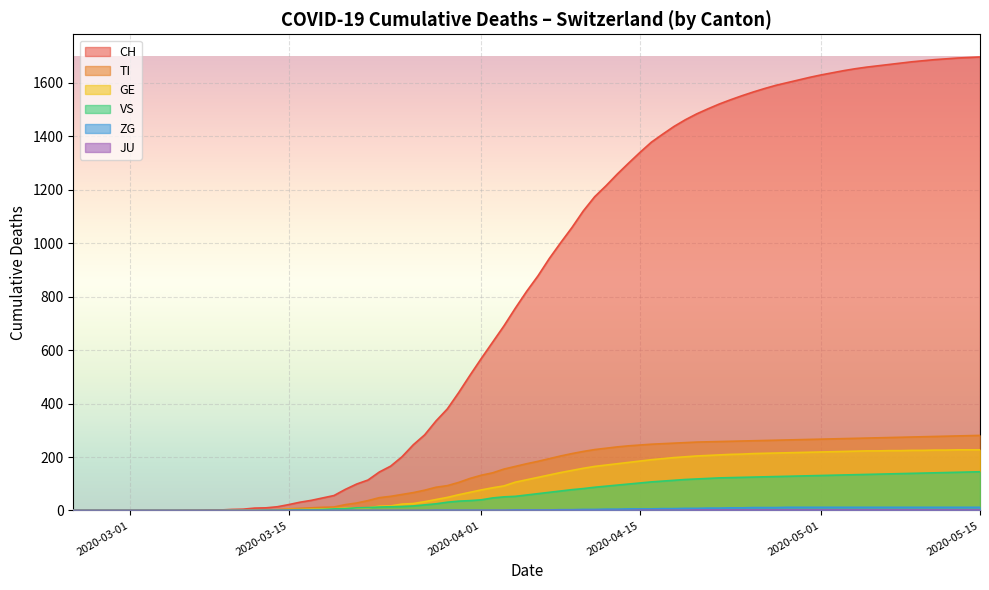

Which series has the widest spread of values?

CH